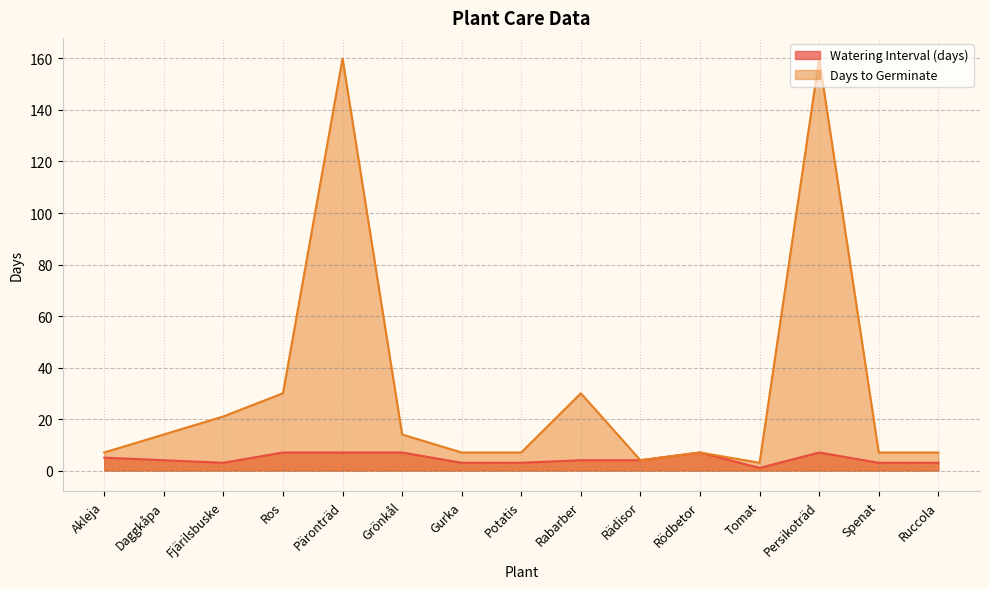

Is it true that Watering Interval (days) equals 5 at Gurka?

False